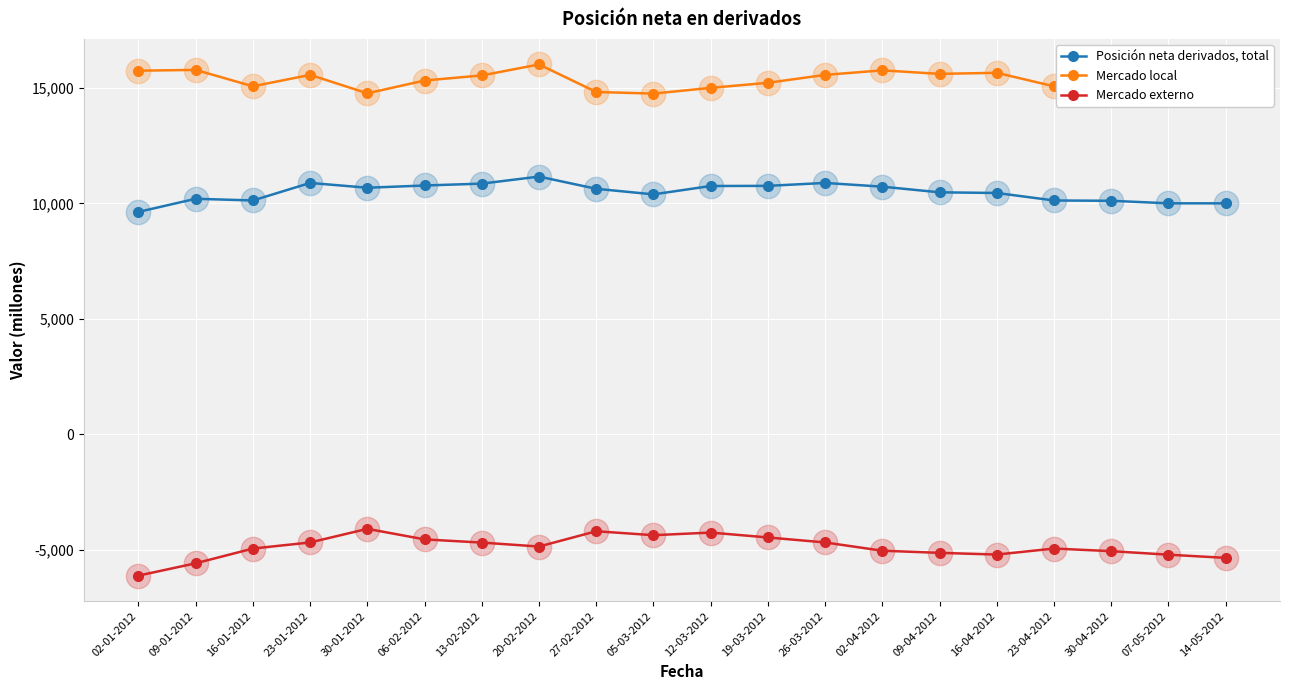

Is the value of Mercado local at 02-04-2012 greater than the value of Posición neta derivados, total at 27-02-2012?

Yes